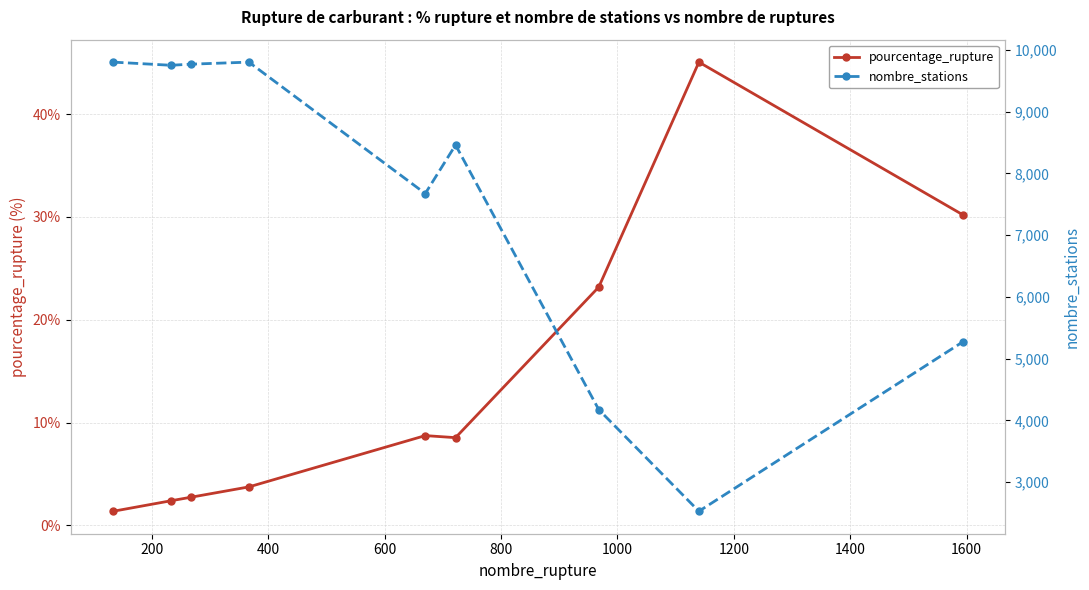

What is the maximum value for pourcentage_rupture?

45.1